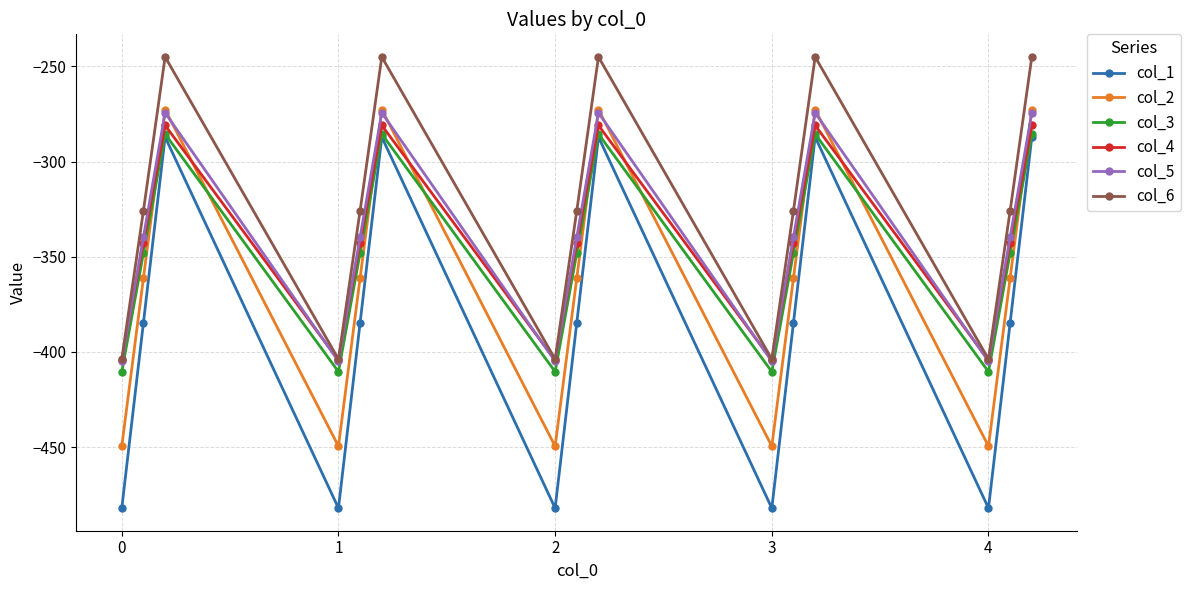

True or false: col_1 and col_5 intersect in this chart.

False